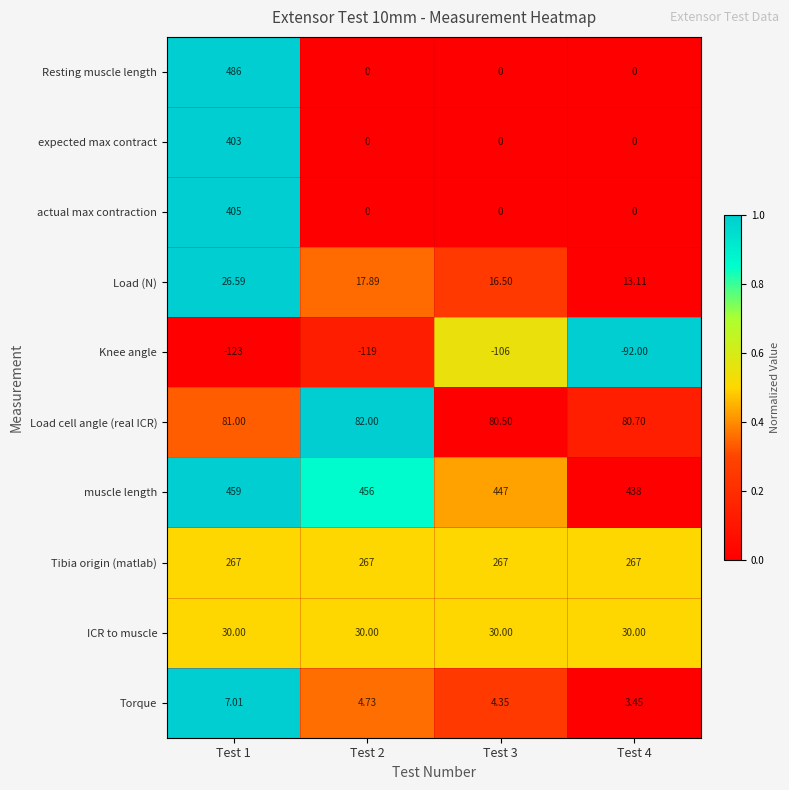

At how many categories does at least one series exceed 0?

4